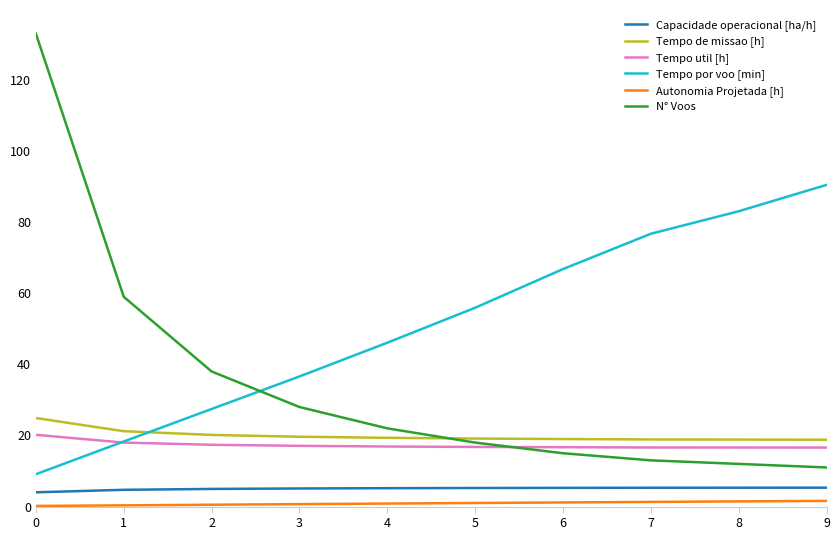

At which label is N° Voos closest to 72?

1